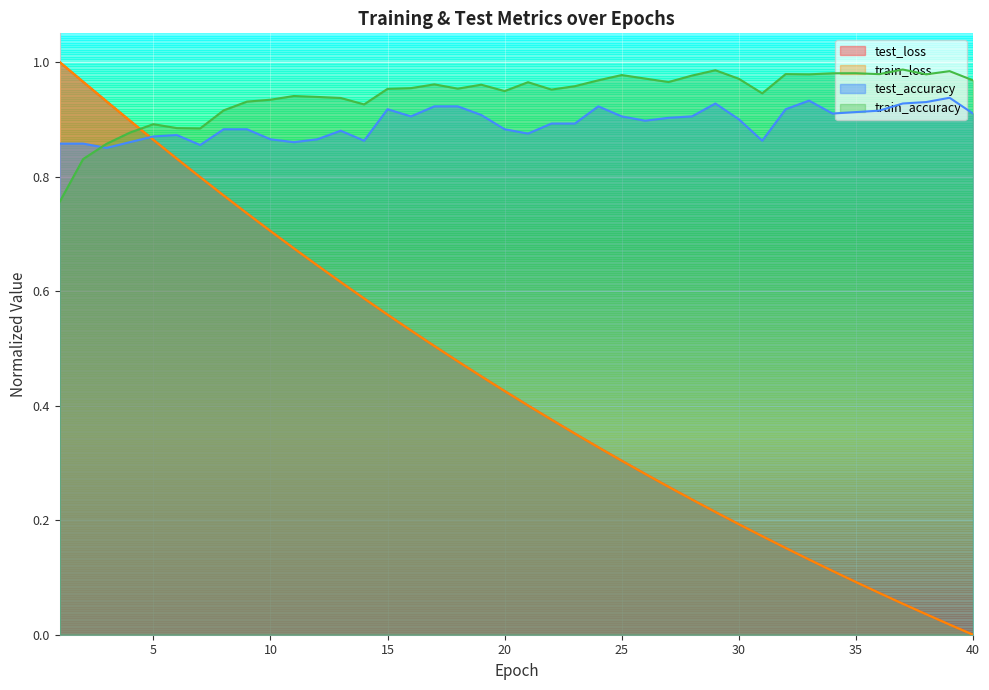

True or false: train_loss has more than 2 points higher than both neighbors.

False